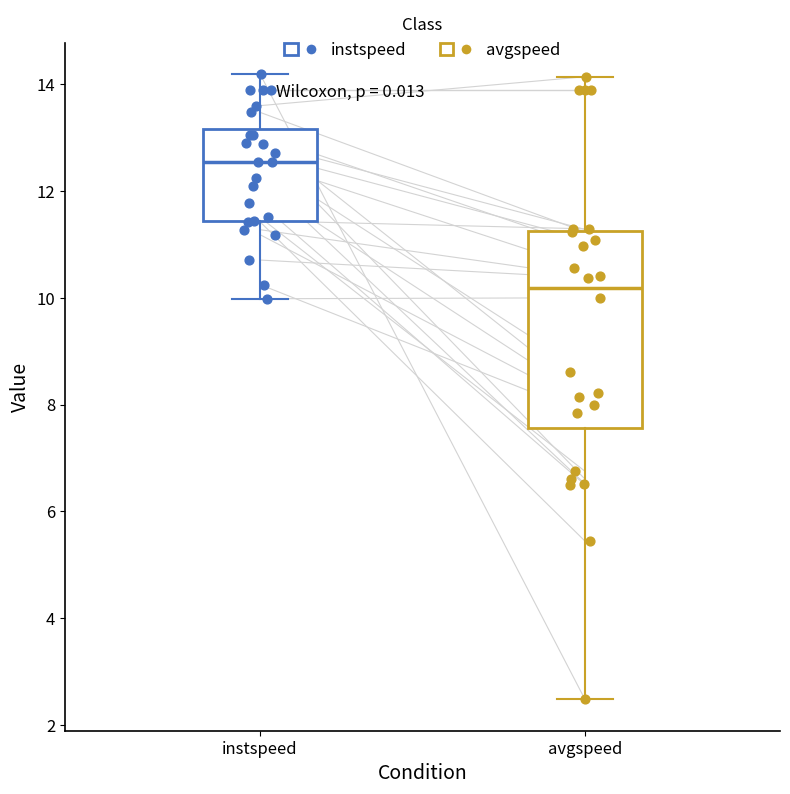

Reading left to right, transcribe this box plot: for each box, give where its median line is, the range the box spans, and where its two whiskers end, as read against the y-axis. The values are not printed on the chart, so give them approximately, as read against the axis.

instspeed: median 12.6, box 11.4 to 13.2, whiskers 10.0 to 14.2
avgspeed: median 10.2, box 7.6 to 11.2, whiskers 2.4 to 14.2